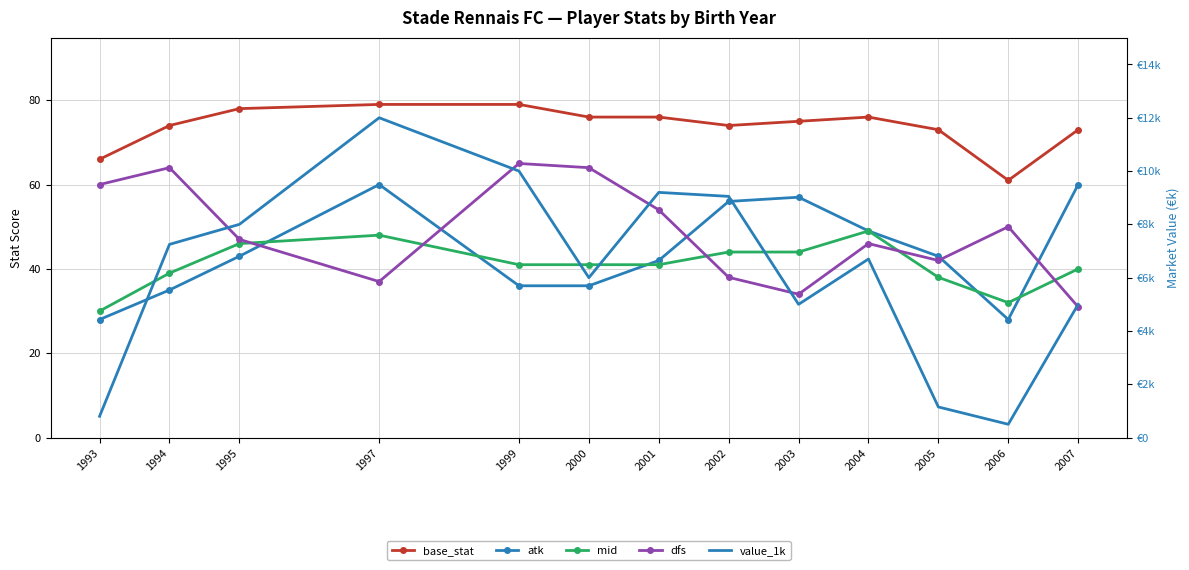

What is the difference between the highest and lowest values at 2002?

9012